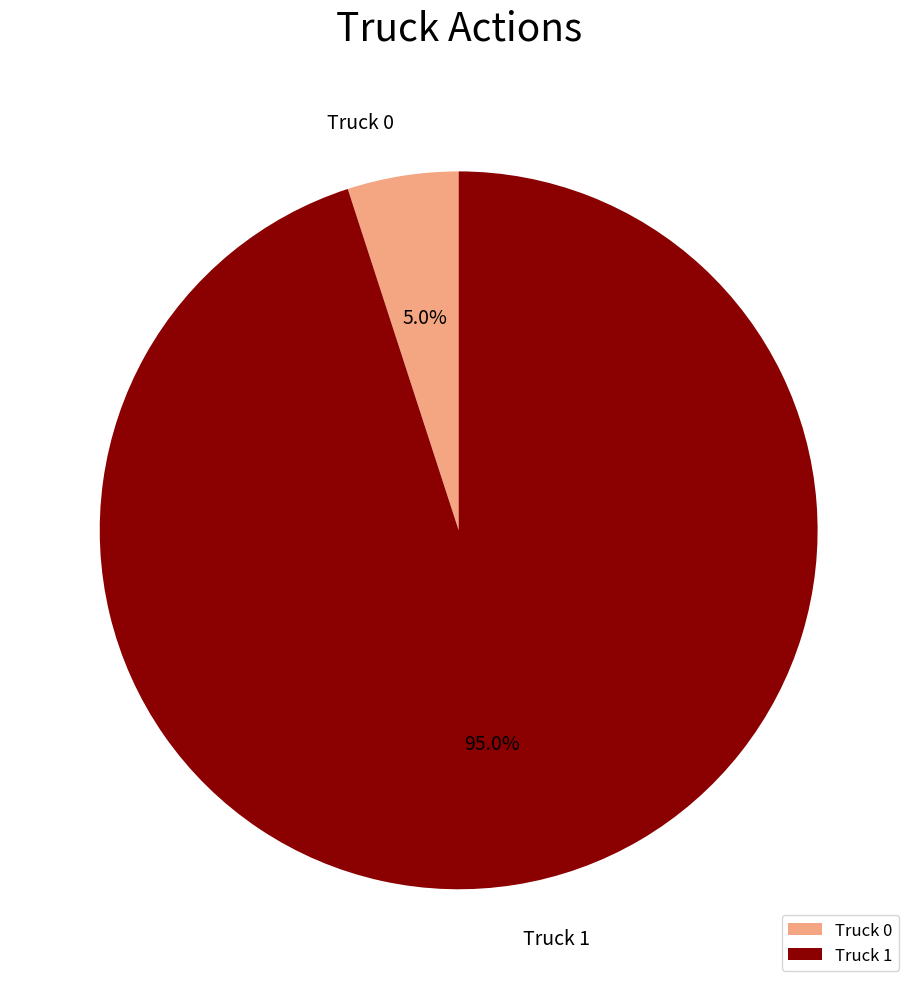

Is the sum of Truck 0 and Truck 1 greater than half?

Yes